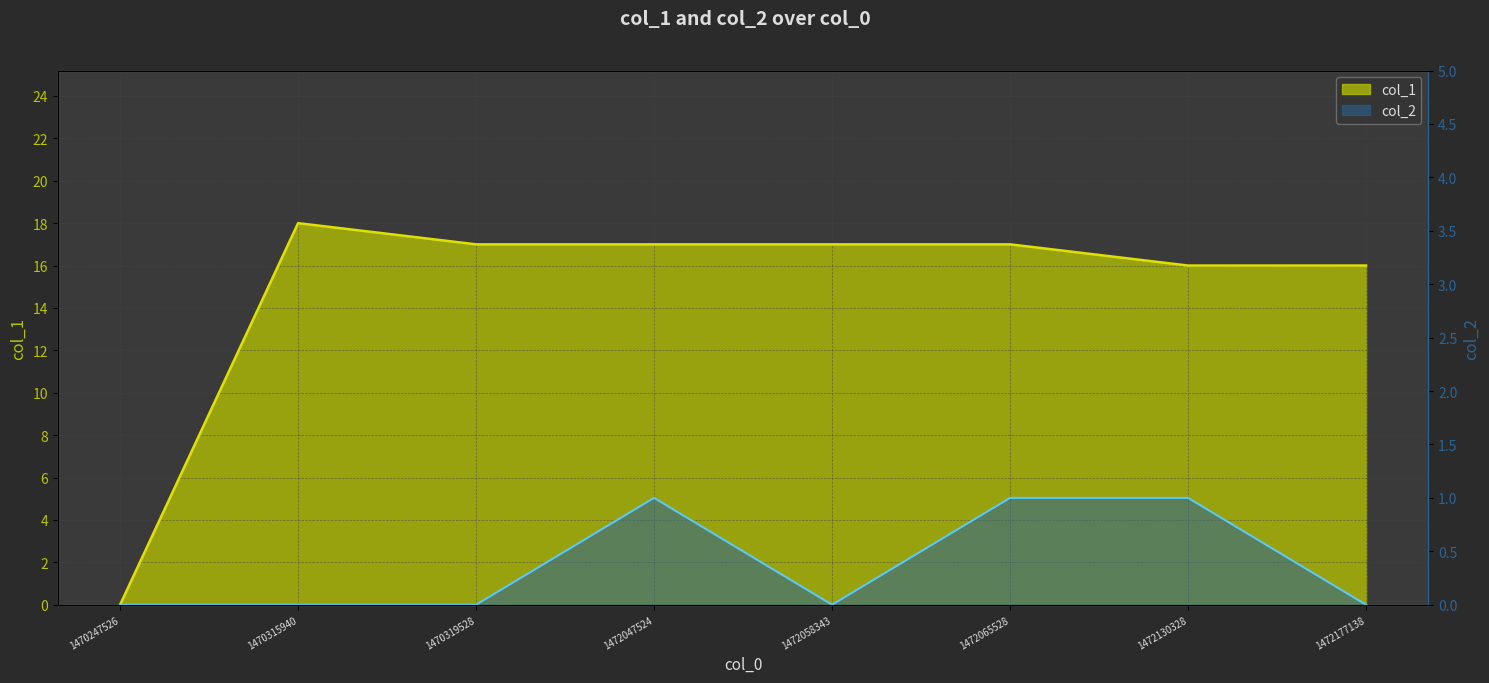

List the series in order of their peak value, highest first.

col_1, col_2